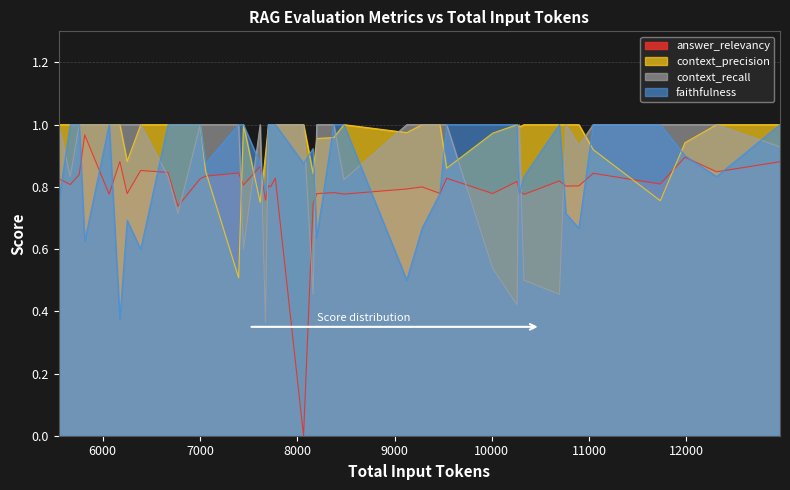

The context_precision series shows 1.0 at 9125. True or false?

True